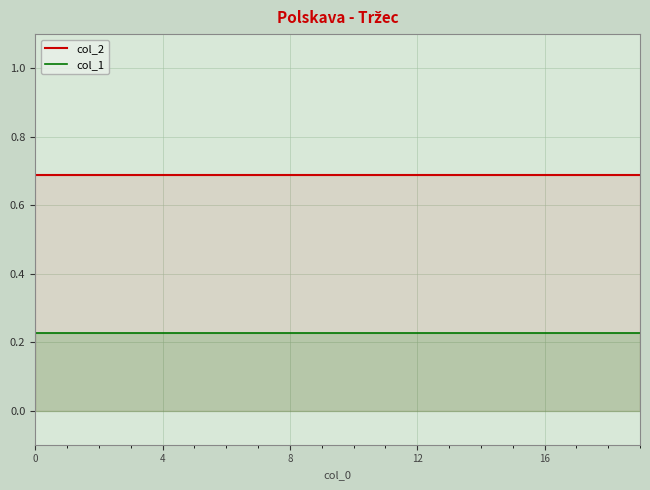

What is the total value across all series at 10?

0.9